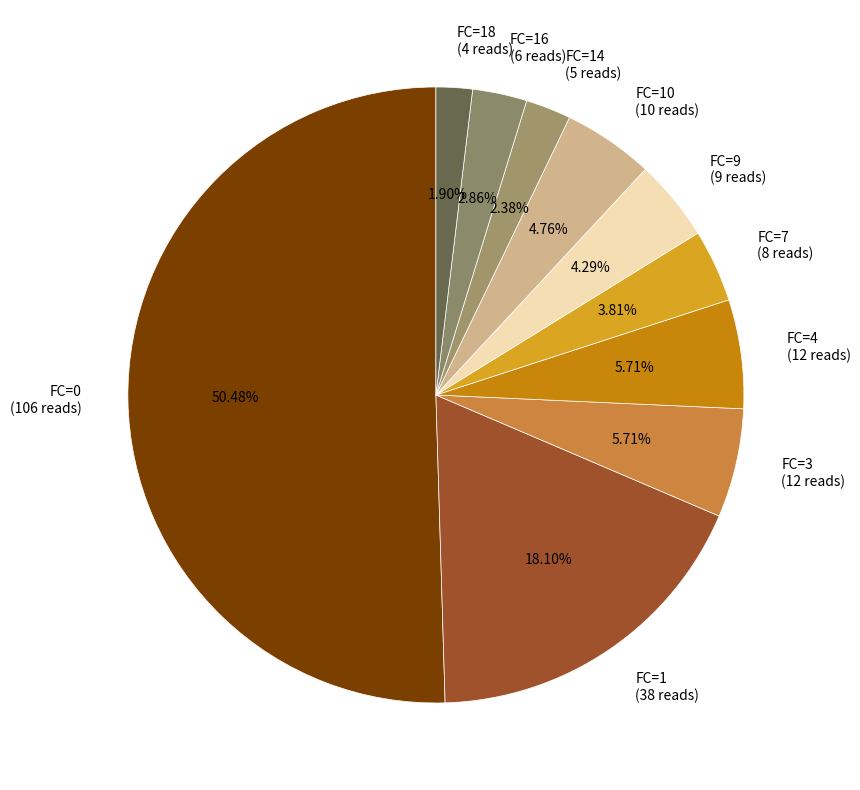

Approximately how many times larger is the value at FC=10 (10 reads) compared to FC=18 (4 reads)?

2.5